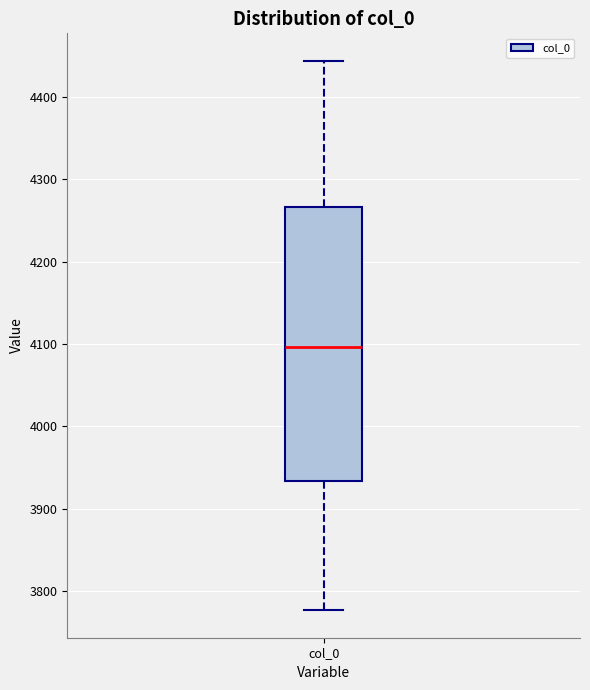

Where does the upper whisker of the box for col_0 end on the y-axis? The values are not printed on the chart, so give them approximately, as read against the axis.

4440